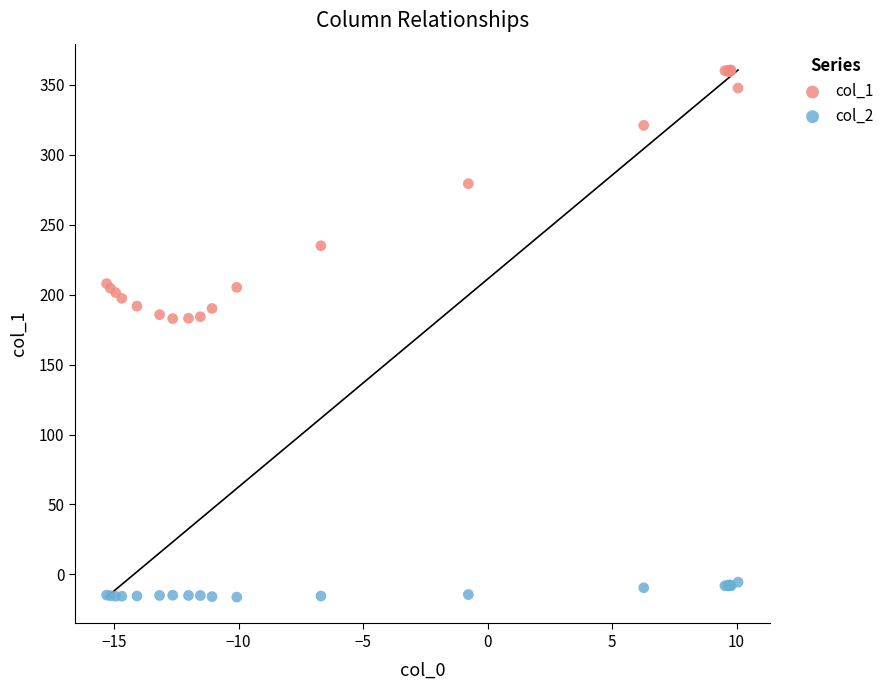

Which series has the largest Y range (max minus min)?

col_1